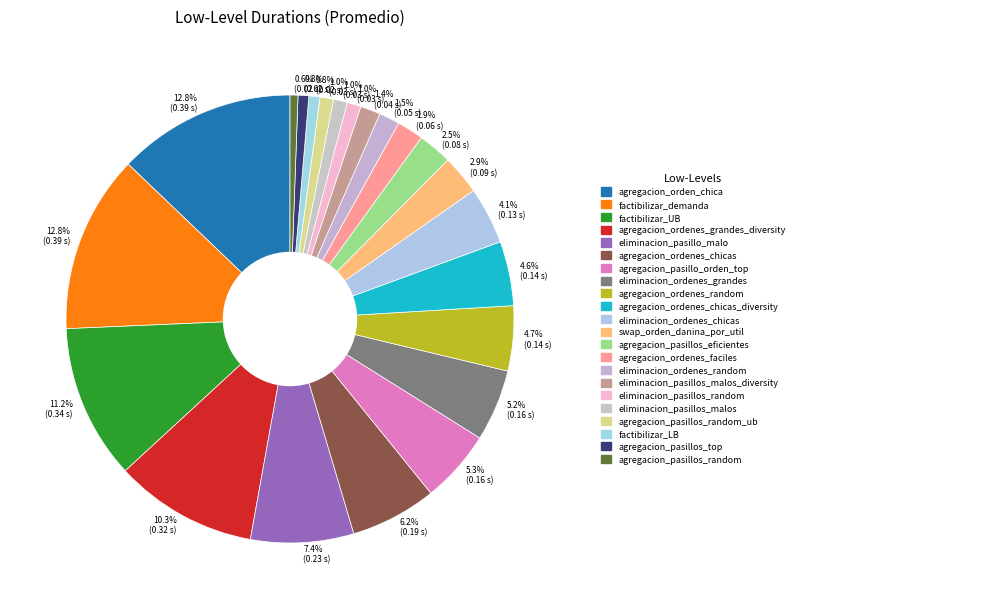

What is the smallest slice in the pie chart?

LL_agregacion_pasillos_random